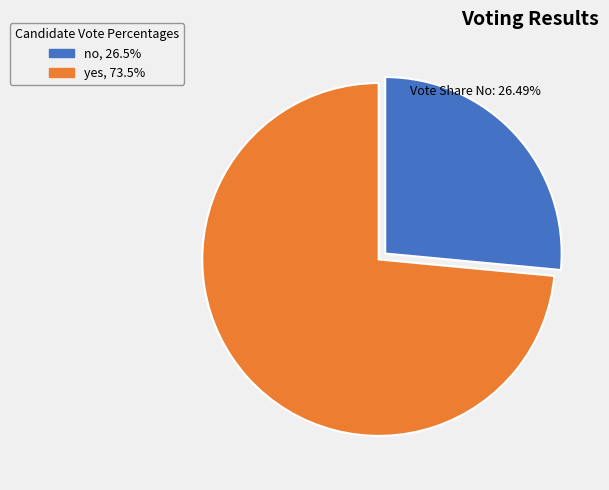

What is the smallest slice in the pie chart?

no